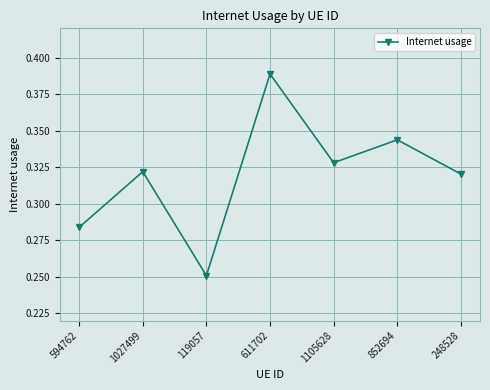

Which has a higher value, 594762 or 611702?

611702